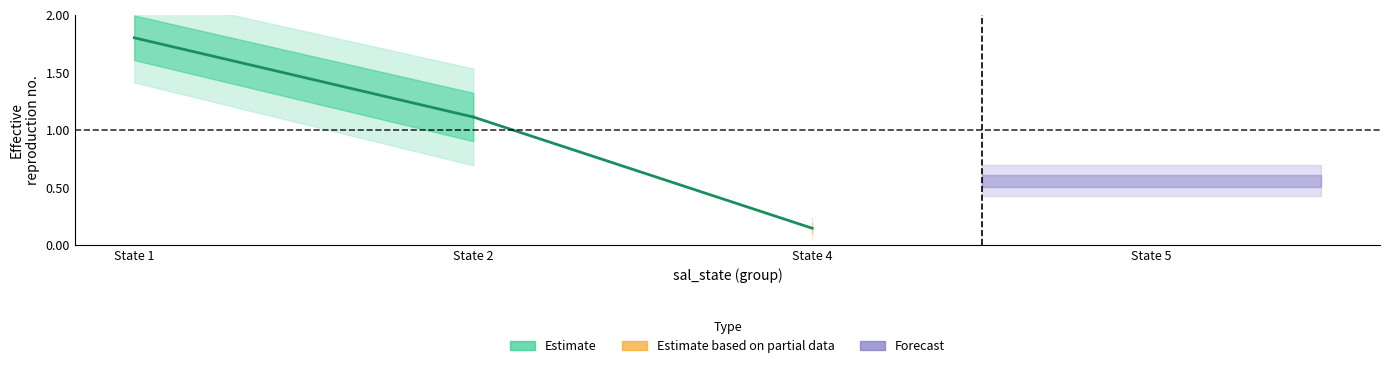

How many lines are shown in the chart?

1